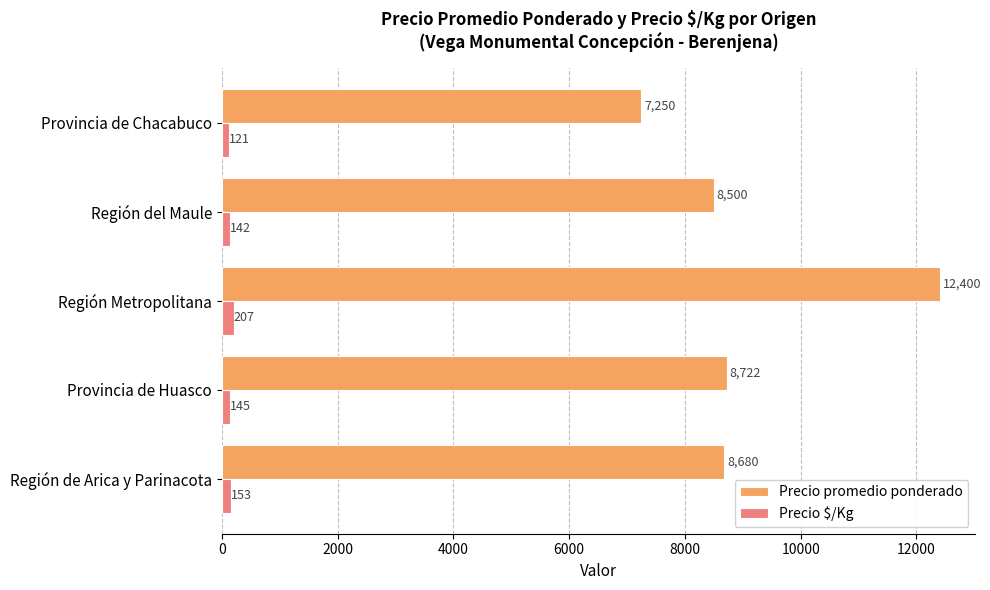

What is the difference between the Precio promedio ponderado values at Provincia de Huasco and Región del Maule?

222